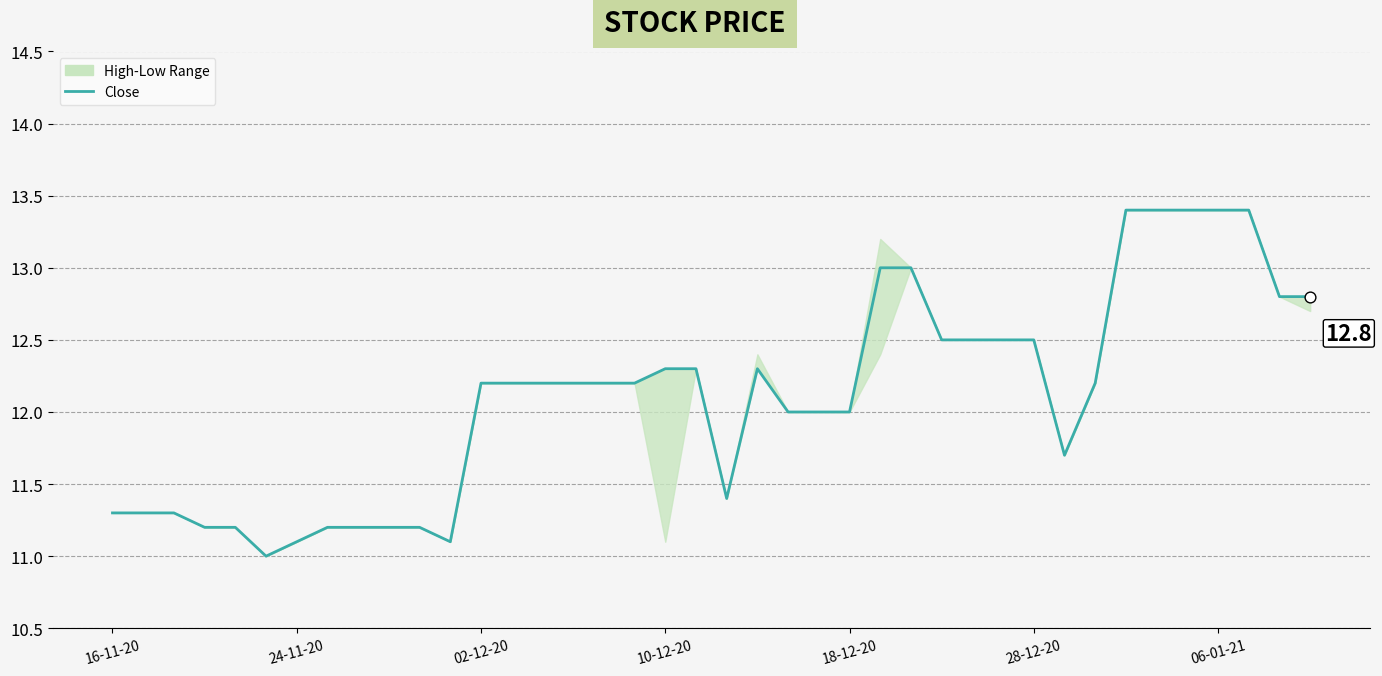

Between 10-12-20 and 02-12-20, which is larger?

10-12-20